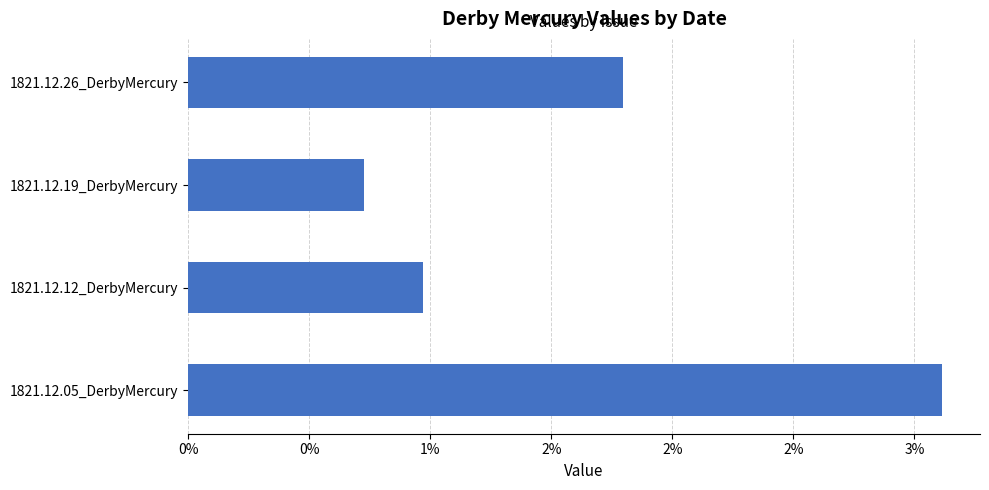

Does the chart contain any negative values?

No